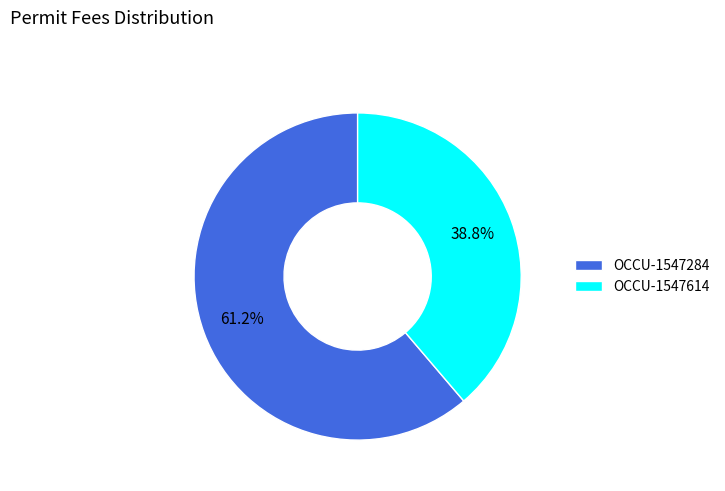

To the nearest percent, what is the difference between the largest and smallest slice percentages?

22%